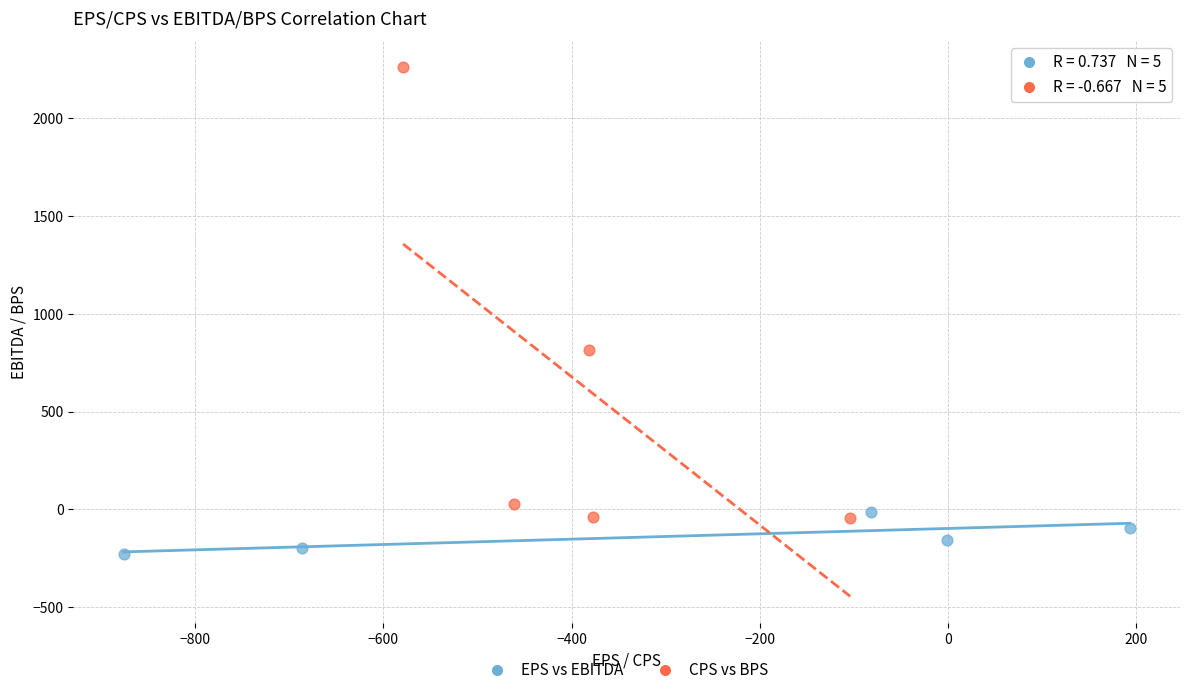

Which series reaches the maximum Y coordinate?

CPS vs BPS